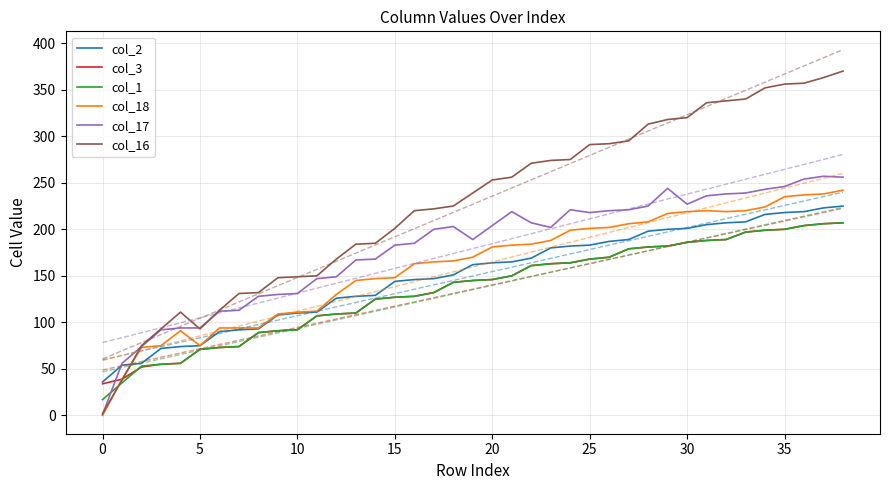

At which category does col_17 reach its first local valley?

19